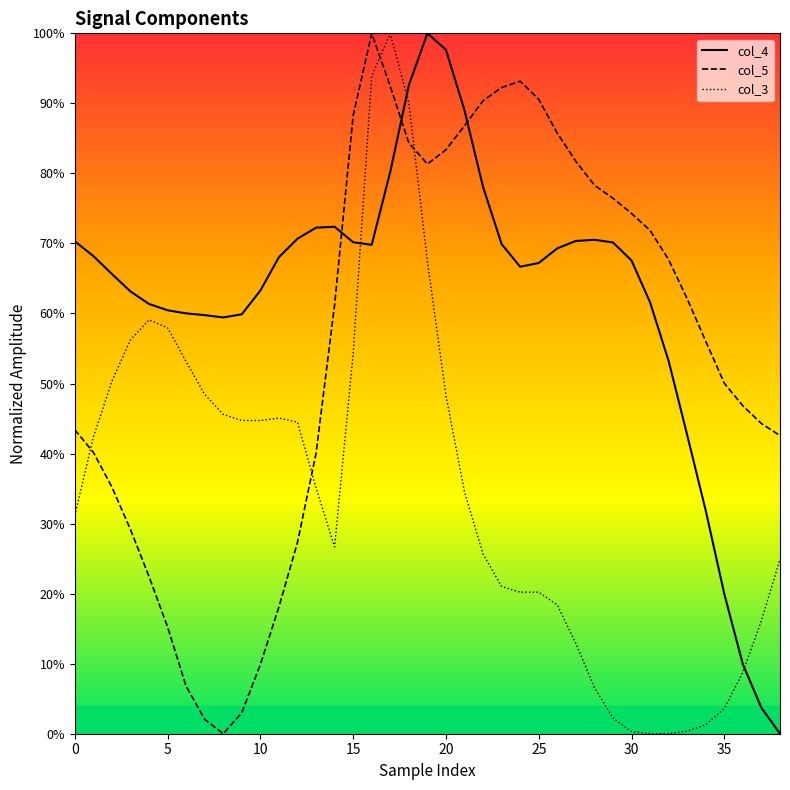

Where do col_3_line and col_4_line first cross each other?

15 and 16